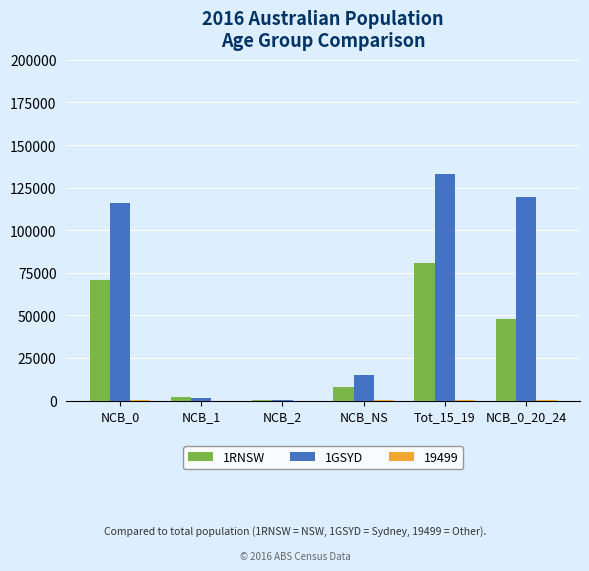

The value of 1RNSW at NCB_0_20_24 is 26551. True or false?

False